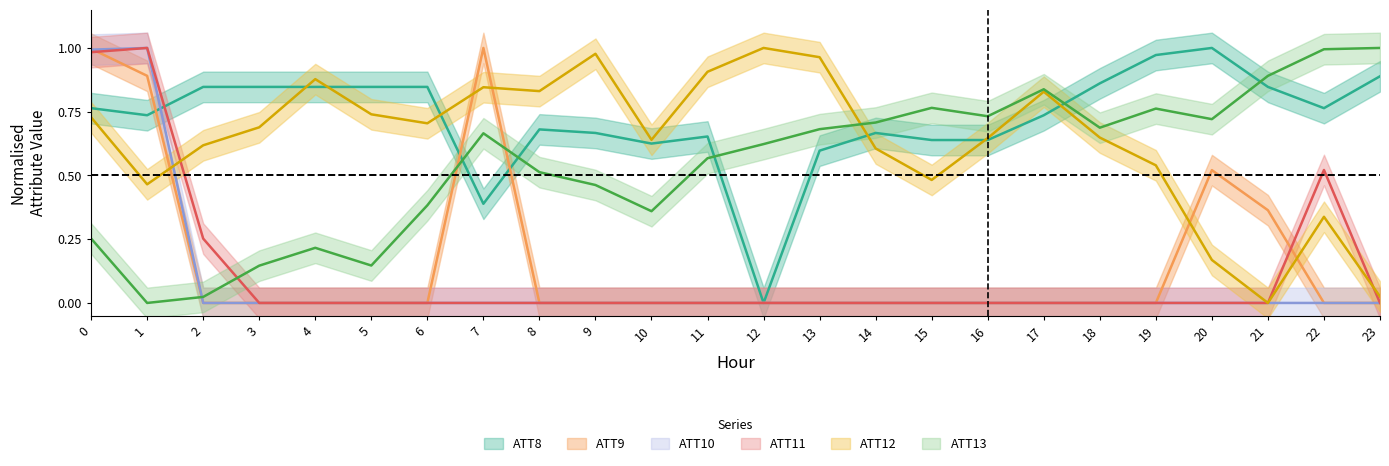

Is it true that ATT11 equals 0.5 at 9?

False